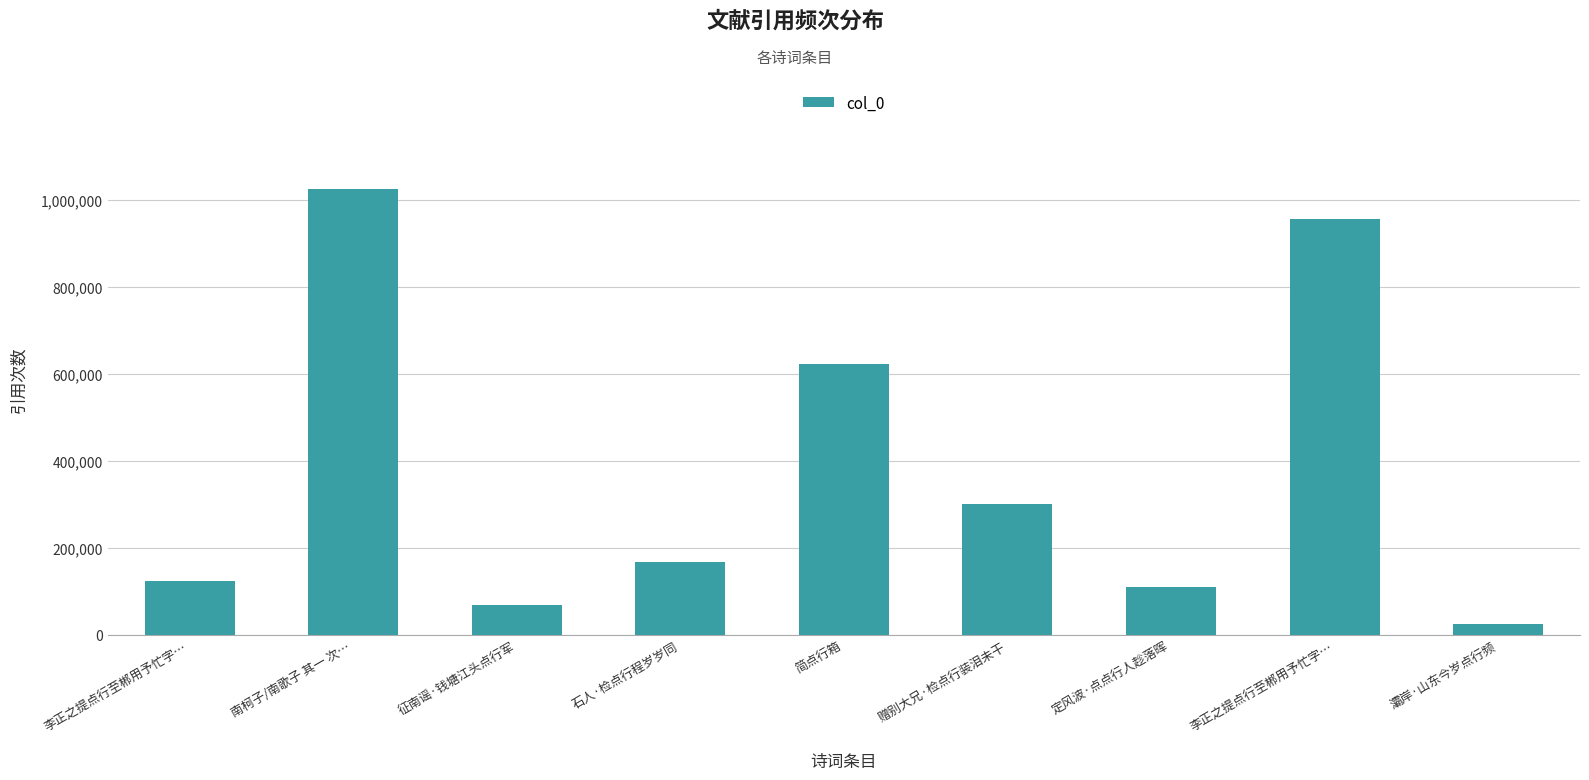

True or false: the data shows 280065 at 石人·检点行程岁岁同.

False